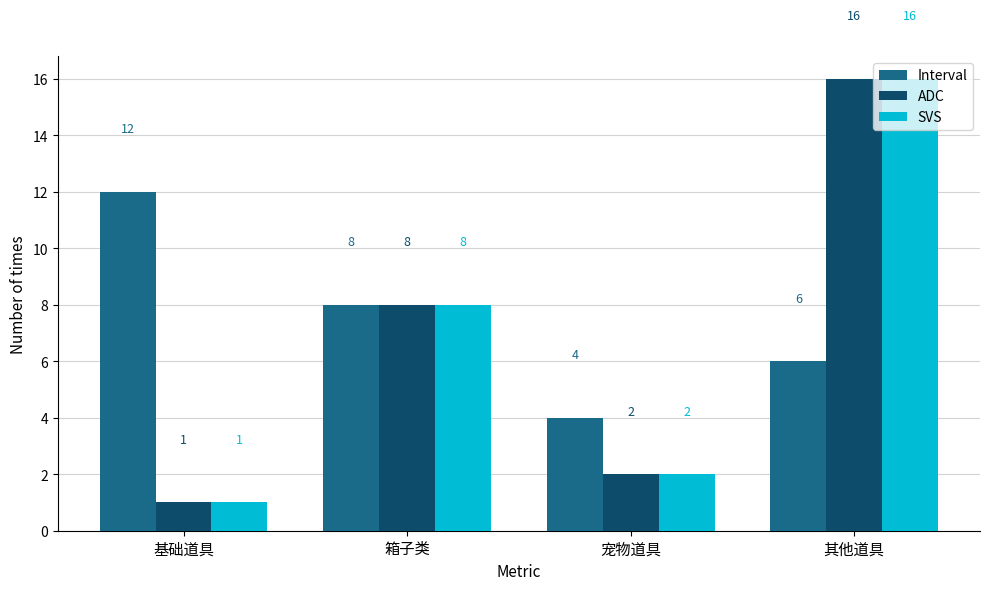

What is the average value of the SVS series?

7